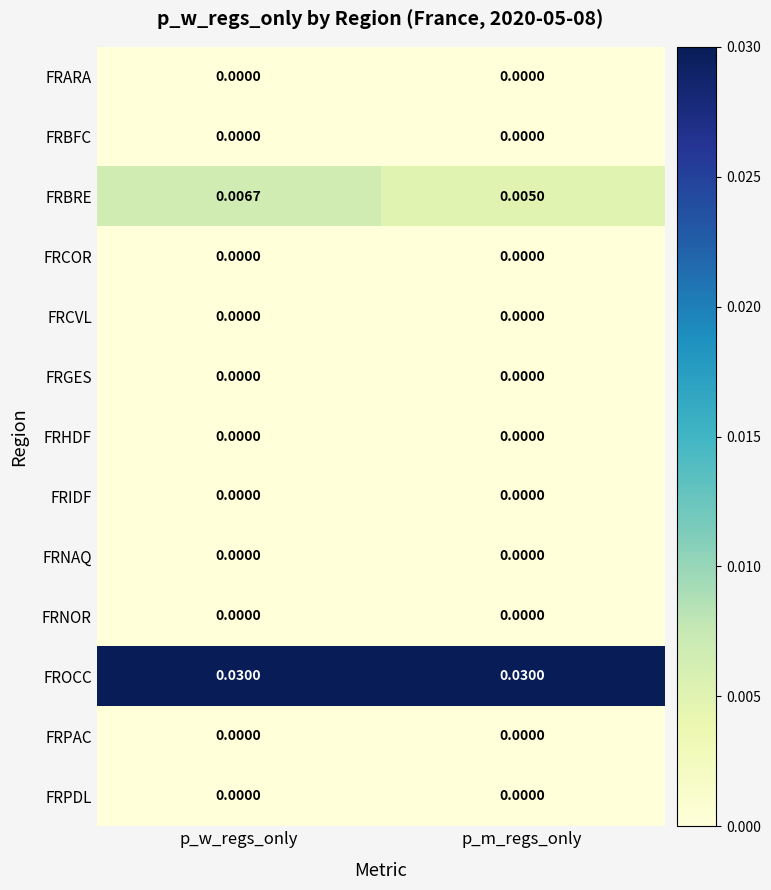

At which category is the sum across all series the highest?

p_w_regs_only